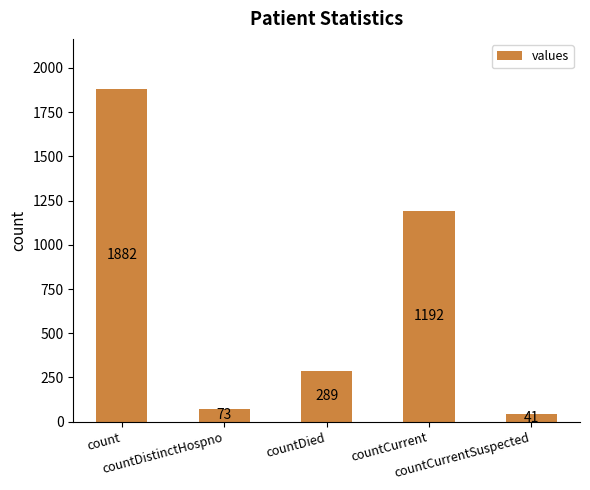

Is it true that the value at countDied is 289?

True